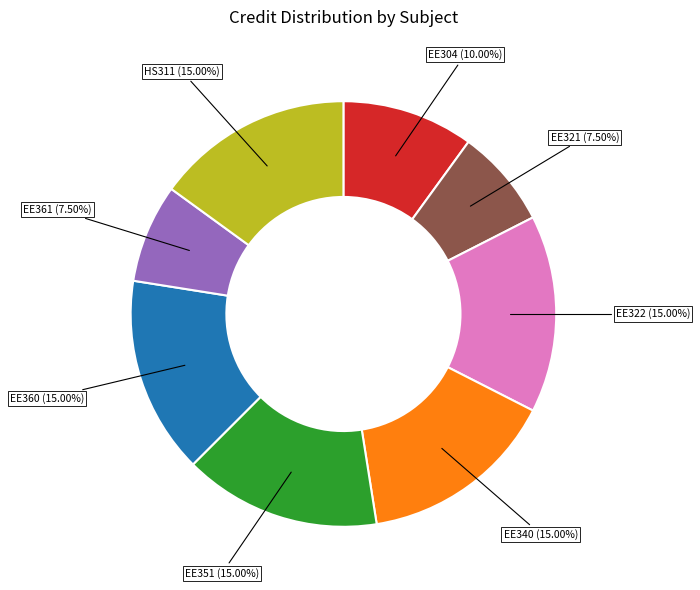

Does any single category account for the majority?

No